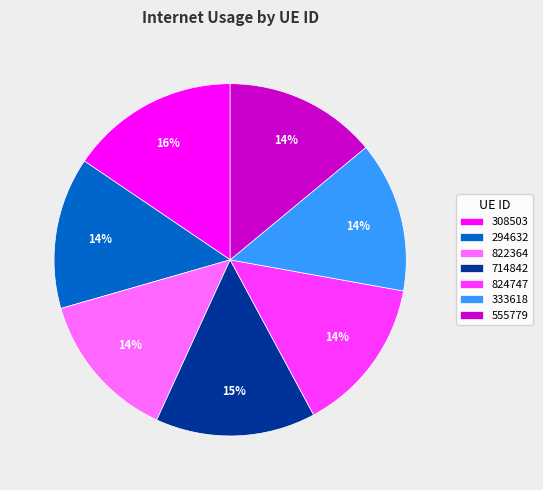

To the nearest percent, what is the difference between the 308503 and 714842 slice percentages?

1%